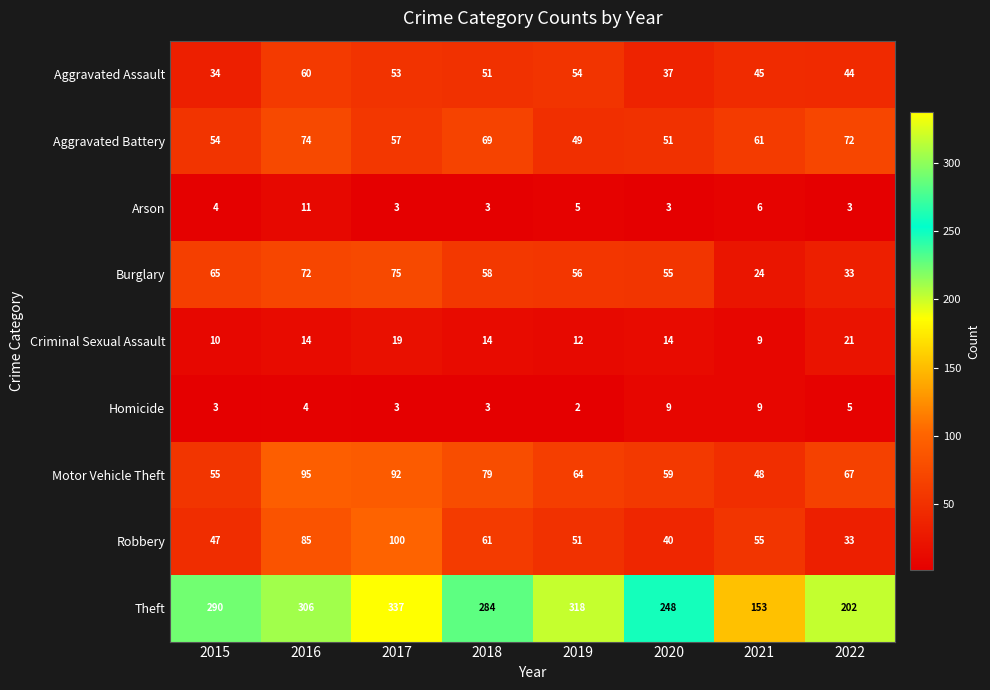

The value of Motor Vehicle Theft at 2016 is 38. True or false?

False